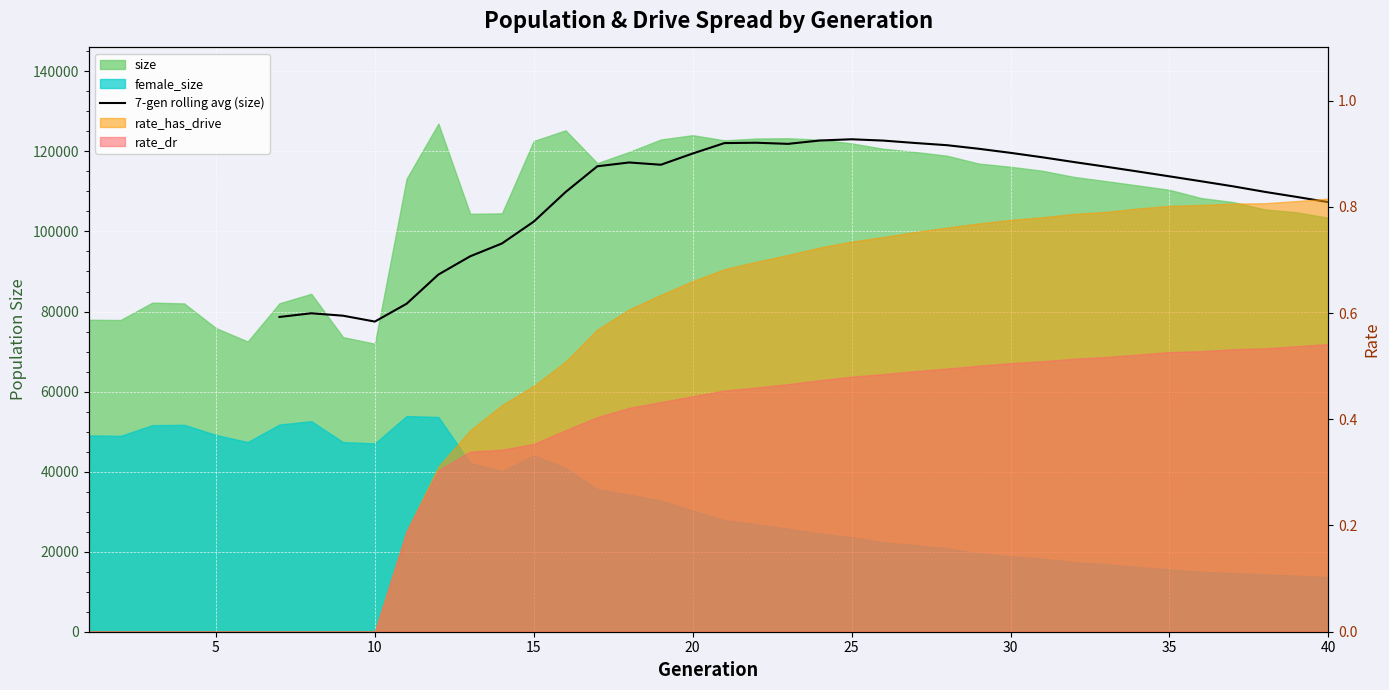

Reading right to left, extract all data points from this chart.

107325.6	108634.0	109896.9	111277.7	112537.7	113769.9	114986.9	116183.0	117338.3	118533.9	119643.1	120660.6	121554.0	122102.6	122700.7	123030.7	122725.0	121886.4	122168.0	122080.4	119474.4	116669.1	117235.3	116283.3	109838.9	102459.0	97004.1	93794.0	89234.9	81939.3	77486.6	78953.0	79564.3	78637.4